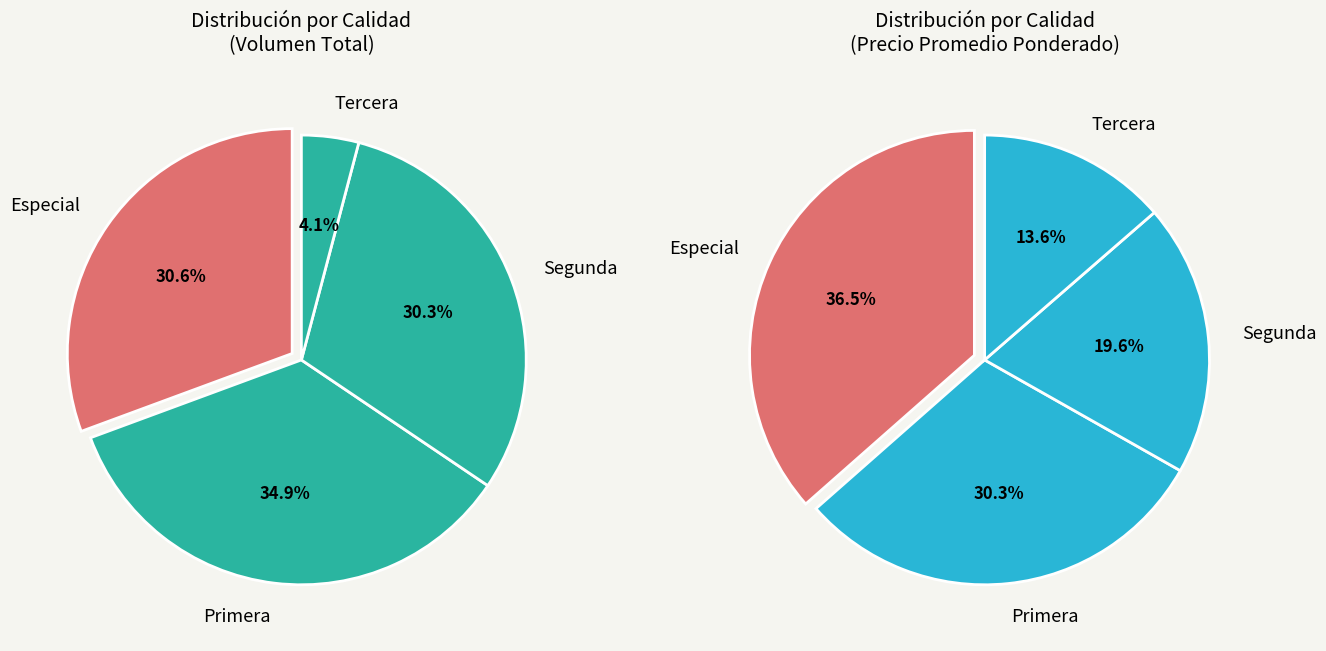

Does Primera account for over 50% of the chart?

No